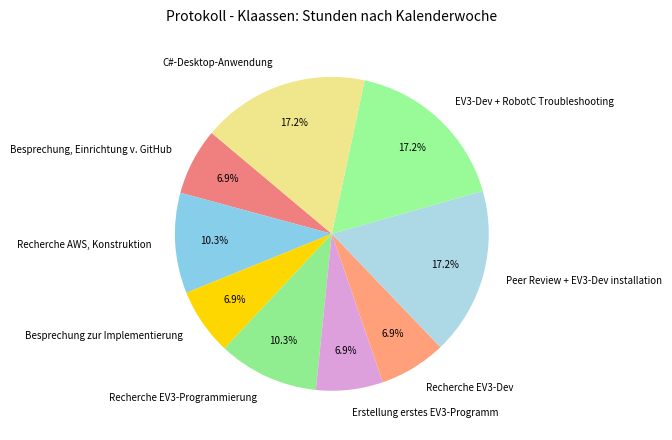

Approximately how many times larger is the value at Recherche AWS, Konstruktion compared to Erstellung erstes EV3-Programm?

1.5